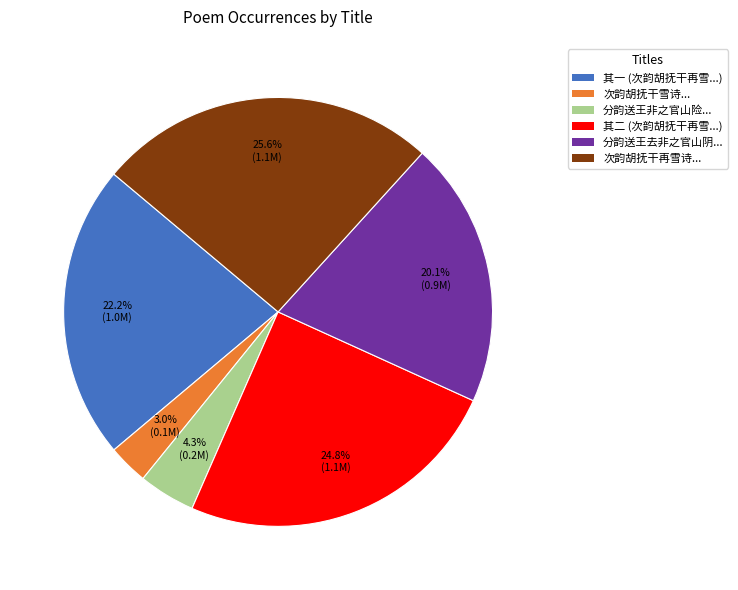

Is there a majority slice in this chart?

No